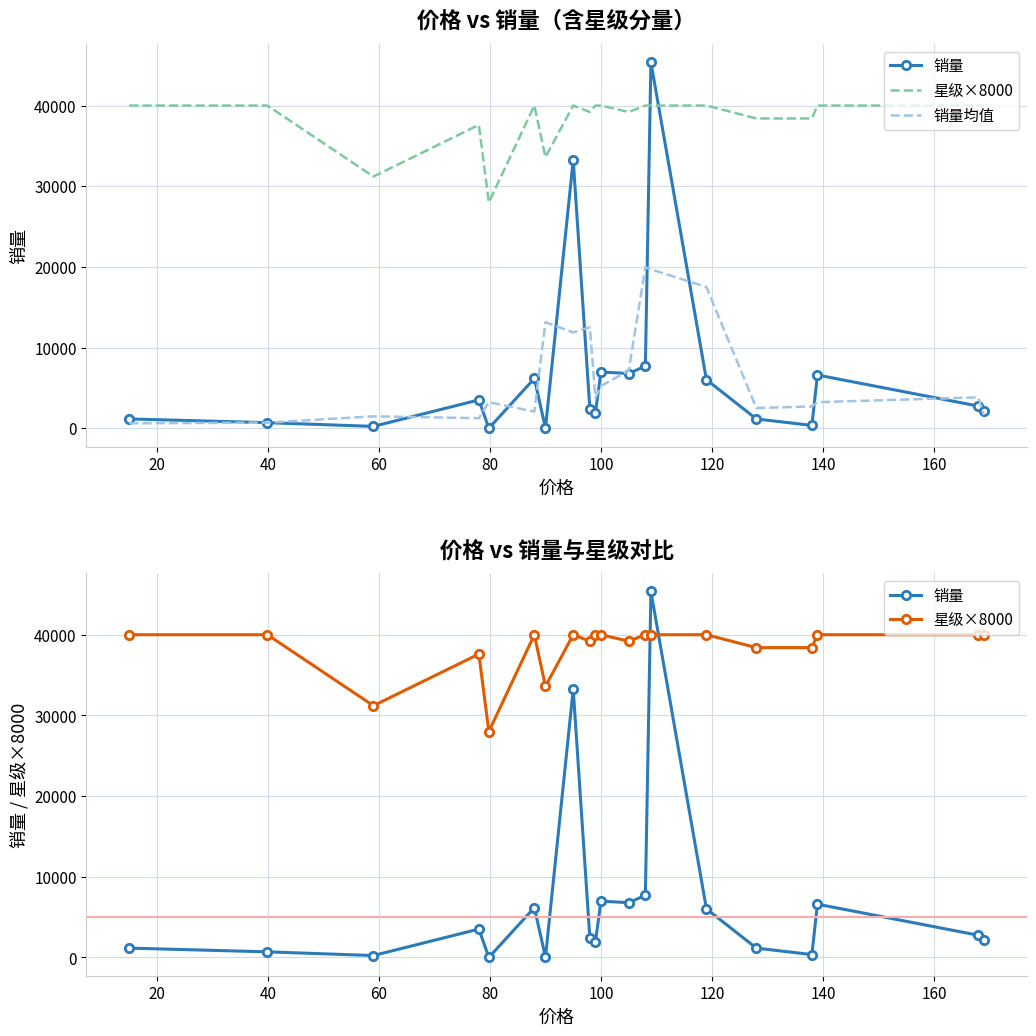

True or false: 销量 and 销量均值 cross at least once.

True